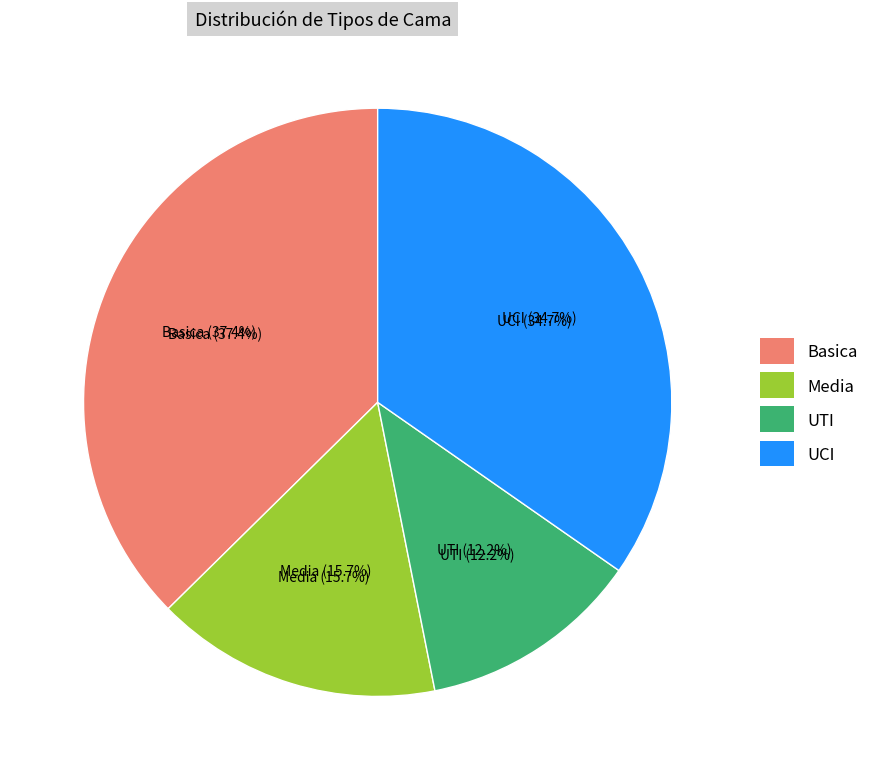

What is the change in value from Media to UTI?

-46